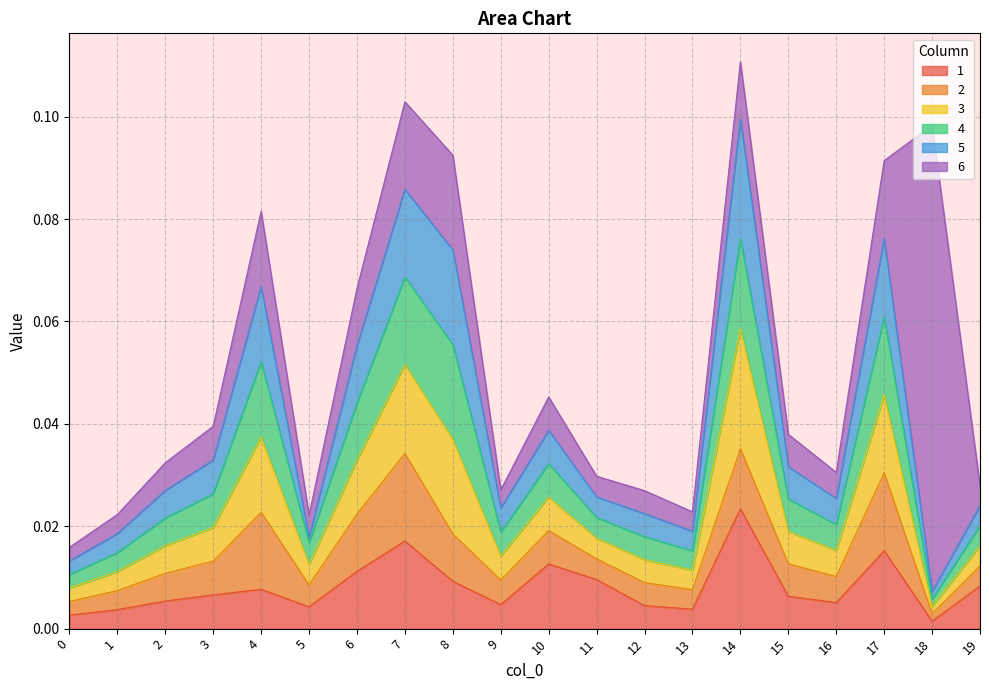

True or false: 4 has a value of 0.0 at 5.

True